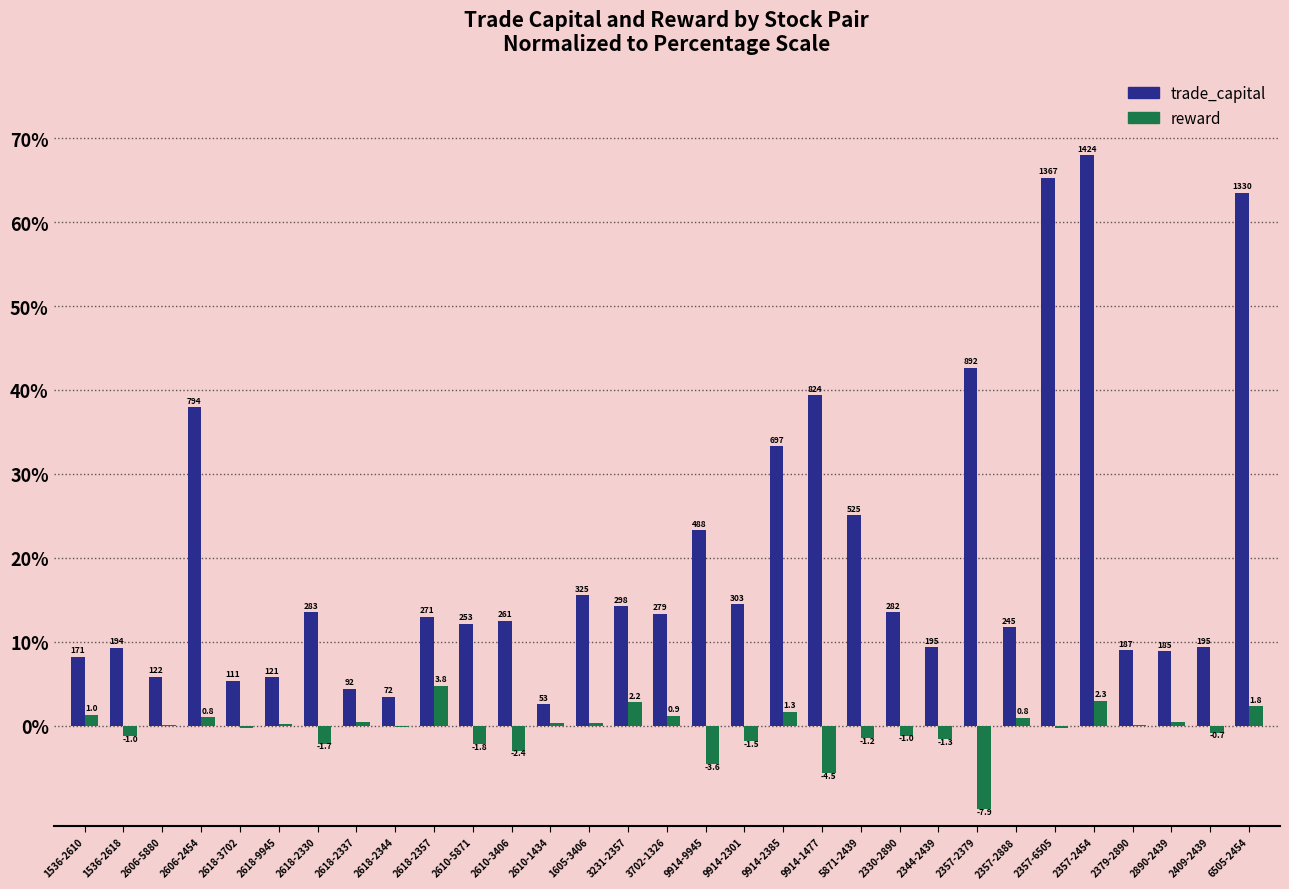

What is the maximum value for reward?

4.8